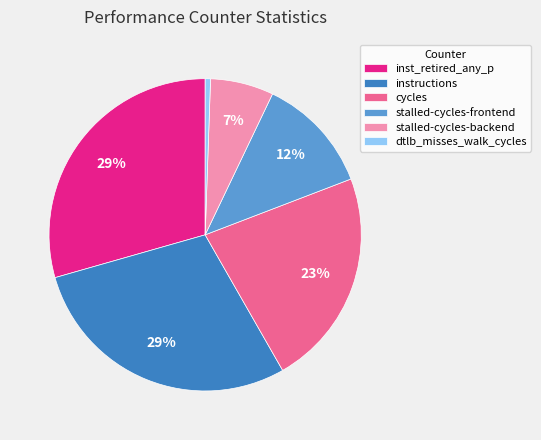

To the nearest percent, what is the average slice percentage?

17%